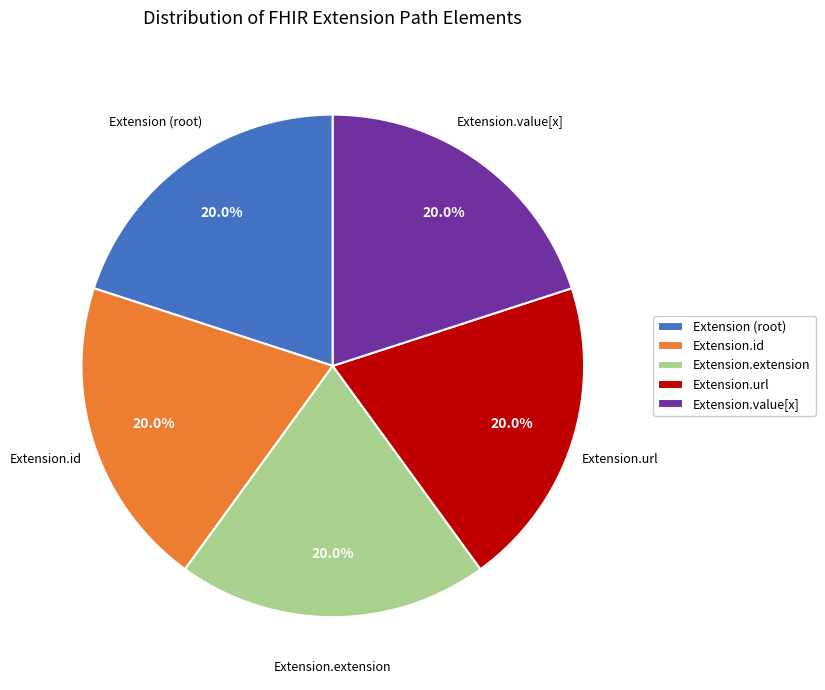

How much of the chart is everything except Extension.value[x]?

80.0%